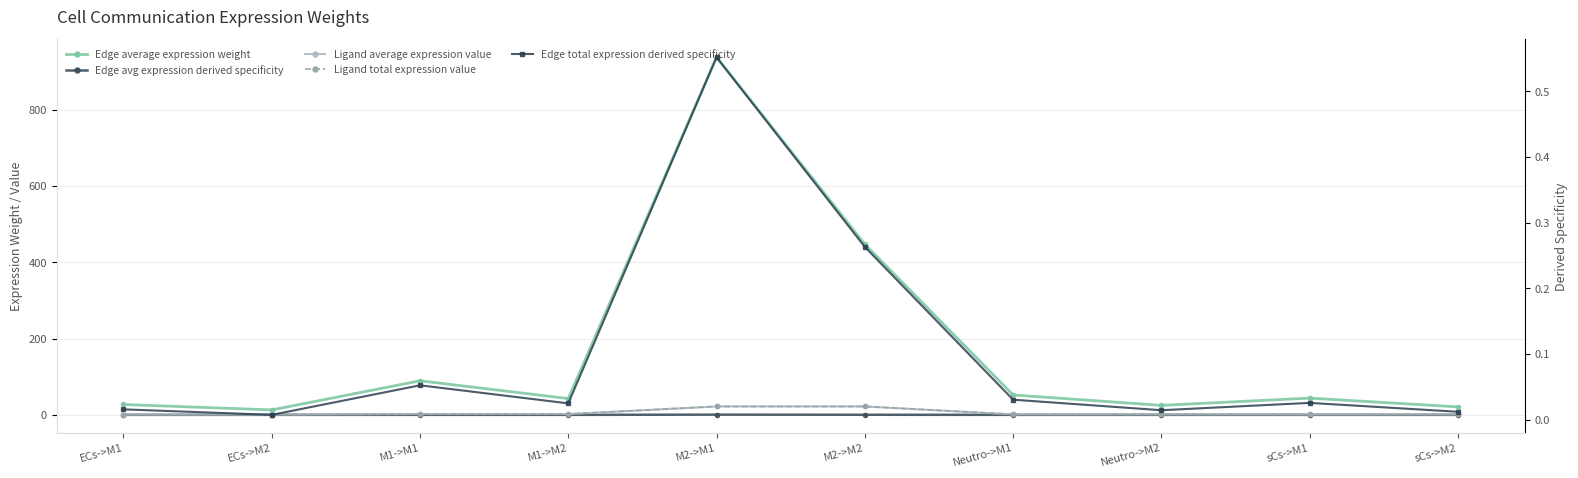

Does the chart display data point markers on the line(s)?

Yes